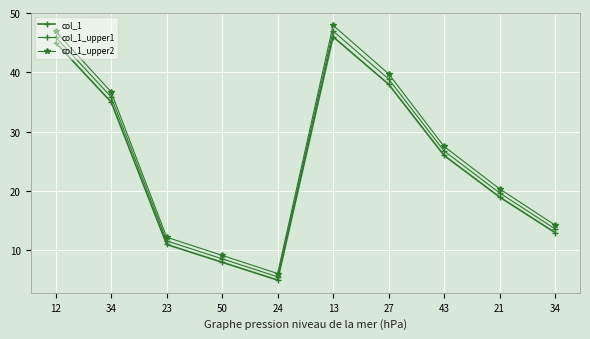

True or false: col_1_upper2 and col_1 intersect in this chart.

False